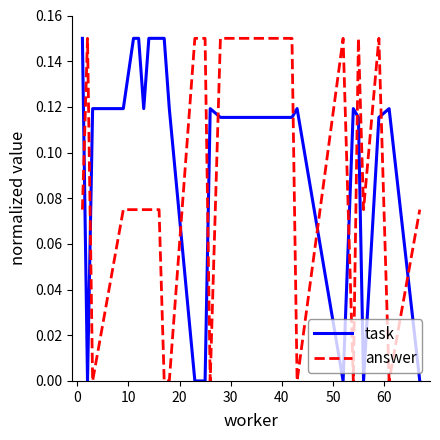

How many times do answer and task cross each other?

11